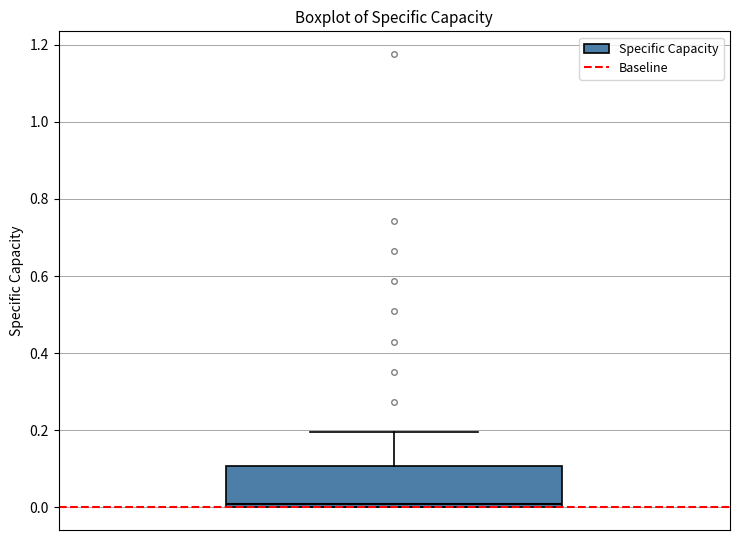

Where is the upper edge of the box on the y-axis? The values are not printed on the chart, so give them approximately, as read against the axis.

0.1